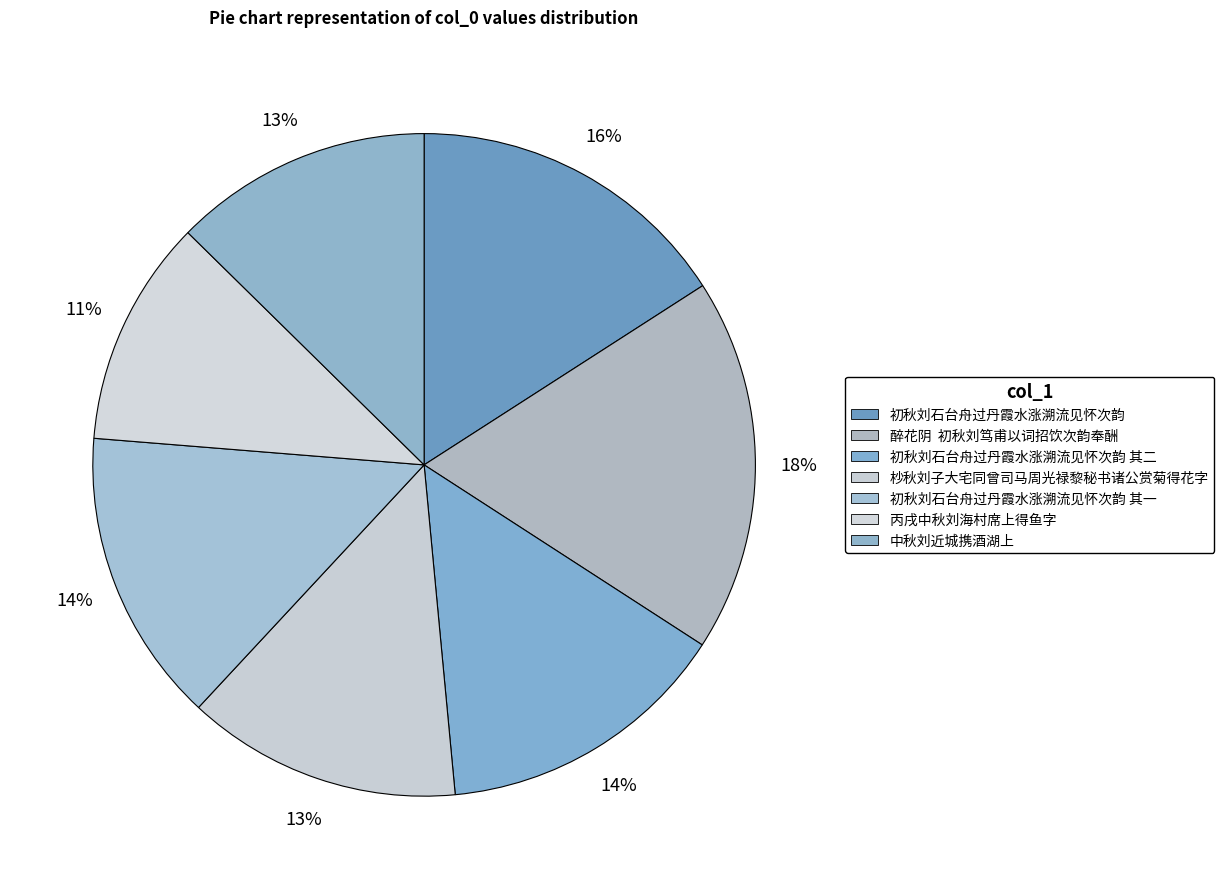

To the nearest percent, what is the difference between the 中秋刘近城携酒湖上 and 初秋刘石台舟过丹霞水涨溯流见怀次韵 其二 slice percentages?

2%